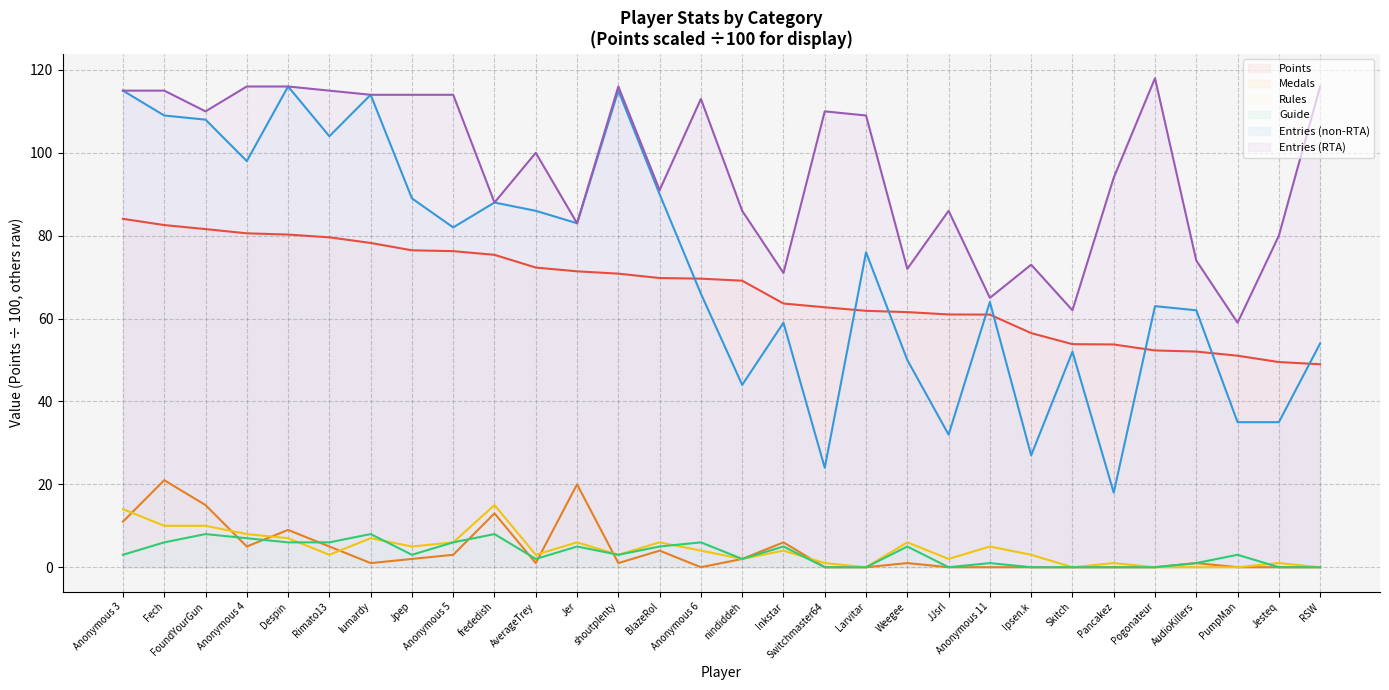

Reading left to right, transcribe all the data shown in this chart.

Points: Anonymous 3=84.1	Fech=82.6	FoundYourGun=81.6	Anonymous 4=80.6	Despin=80.3	Rimato13=79.6	lumardy=78.2	Jpep=76.5	Anonymous 5=76.3	frededish=75.4	AverageTrey=72.3	Jer=71.4	shoutplenty=70.8	BlazeRol=69.8	Anonymous 6=69.6	nindiddeh=69.1	Inkstar=63.6	Switchmaster64=62.7	Larvitar=61.9	Weegee=61.6	JJsrl=61.0	Anonymous 11=61.0	Ipsen.k=56.5	Skitch=53.8	Pancakez=53.8	Pogonateur=52.3	AudioKillers=52.0	PumpMan=51.0	Jesteq=49.5	RSW=49.0
Medals: Anonymous 3=11.0	Fech=21.0	FoundYourGun=15.0	Anonymous 4=5.0	Despin=9.0	Rimato13=5.0	lumardy=1.0	Jpep=2.0	Anonymous 5=3.0	frededish=13.0	AverageTrey=1.0	Jer=20.0	shoutplenty=1.0	BlazeRol=4.0	Anonymous 6=0.0	nindiddeh=2.0	Inkstar=6.0	Switchmaster64=0.0	Larvitar=0.0	Weegee=1.0	JJsrl=0.0	Anonymous 11=0.0	Ipsen.k=0.0	Skitch=0.0	Pancakez=0.0	Pogonateur=0.0	AudioKillers=1.0	PumpMan=0.0	Jesteq=0.0	RSW=0.0
Rules: Anonymous 3=14.0	Fech=10.0	FoundYourGun=10.0	Anonymous 4=8.0	Despin=7.0	Rimato13=3.0	lumardy=7.0	Jpep=5.0	Anonymous 5=6.0	frededish=15.0	AverageTrey=3.0	Jer=6.0	shoutplenty=3.0	BlazeRol=6.0	Anonymous 6=4.0	nindiddeh=2.0	Inkstar=4.0	Switchmaster64=1.0	Larvitar=0.0	Weegee=6.0	JJsrl=2.0	Anonymous 11=5.0	Ipsen.k=3.0	Skitch=0.0	Pancakez=1.0	Pogonateur=0.0	AudioKillers=0.0	PumpMan=0.0	Jesteq=1.0	RSW=0.0
Guide: Anonymous 3=3.0	Fech=6.0	FoundYourGun=8.0	Anonymous 4=7.0	Despin=6.0	Rimato13=6.0	lumardy=8.0	Jpep=3.0	Anonymous 5=6.0	frededish=8.0	AverageTrey=2.0	Jer=5.0	shoutplenty=3.0	BlazeRol=5.0	Anonymous 6=6.0	nindiddeh=2.0	Inkstar=5.0	Switchmaster64=0.0	Larvitar=0.0	Weegee=5.0	JJsrl=0.0	Anonymous 11=1.0	Ipsen.k=0.0	Skitch=0.0	Pancakez=0.0	Pogonateur=0.0	AudioKillers=1.0	PumpMan=3.0	Jesteq=0.0	RSW=0.0
col_3: Anonymous 3=115.0	Fech=109.0	FoundYourGun=108.0	Anonymous 4=98.0	Despin=116.0	Rimato13=104.0	lumardy=114.0	Jpep=89.0	Anonymous 5=82.0	frededish=88.0	AverageTrey=86.0	Jer=83.0	shoutplenty=115.0	BlazeRol=90.0	Anonymous 6=66.0	nindiddeh=44.0	Inkstar=59.0	Switchmaster64=24.0	Larvitar=76.0	Weegee=50.0	JJsrl=32.0	Anonymous 11=64.0	Ipsen.k=27.0	Skitch=52.0	Pancakez=18.0	Pogonateur=63.0	AudioKillers=62.0	PumpMan=35.0	Jesteq=35.0	RSW=54.0
col_4: Anonymous 3=115.0	Fech=115.0	FoundYourGun=110.0	Anonymous 4=116.0	Despin=116.0	Rimato13=115.0	lumardy=114.0	Jpep=114.0	Anonymous 5=114.0	frededish=88.0	AverageTrey=100.0	Jer=83.0	shoutplenty=116.0	BlazeRol=91.0	Anonymous 6=113.0	nindiddeh=86.0	Inkstar=71.0	Switchmaster64=110.0	Larvitar=109.0	Weegee=72.0	JJsrl=86.0	Anonymous 11=65.0	Ipsen.k=73.0	Skitch=62.0	Pancakez=94.0	Pogonateur=118.0	AudioKillers=74.0	PumpMan=59.0	Jesteq=80.0	RSW=116.0